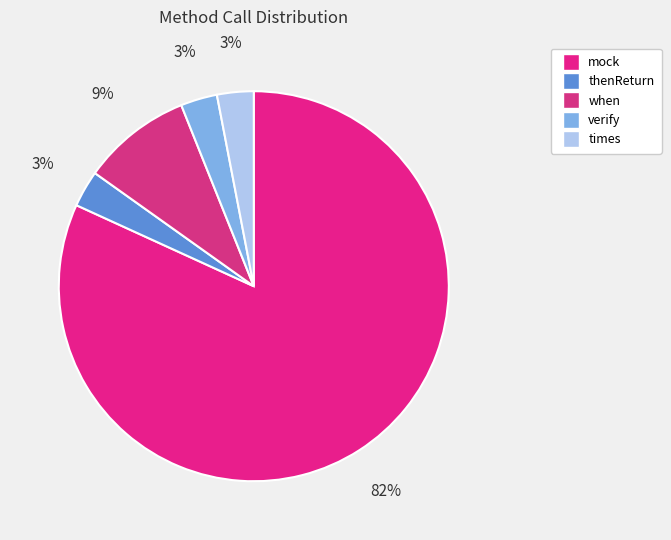

How much of the chart is everything except thenReturn?

97.0%